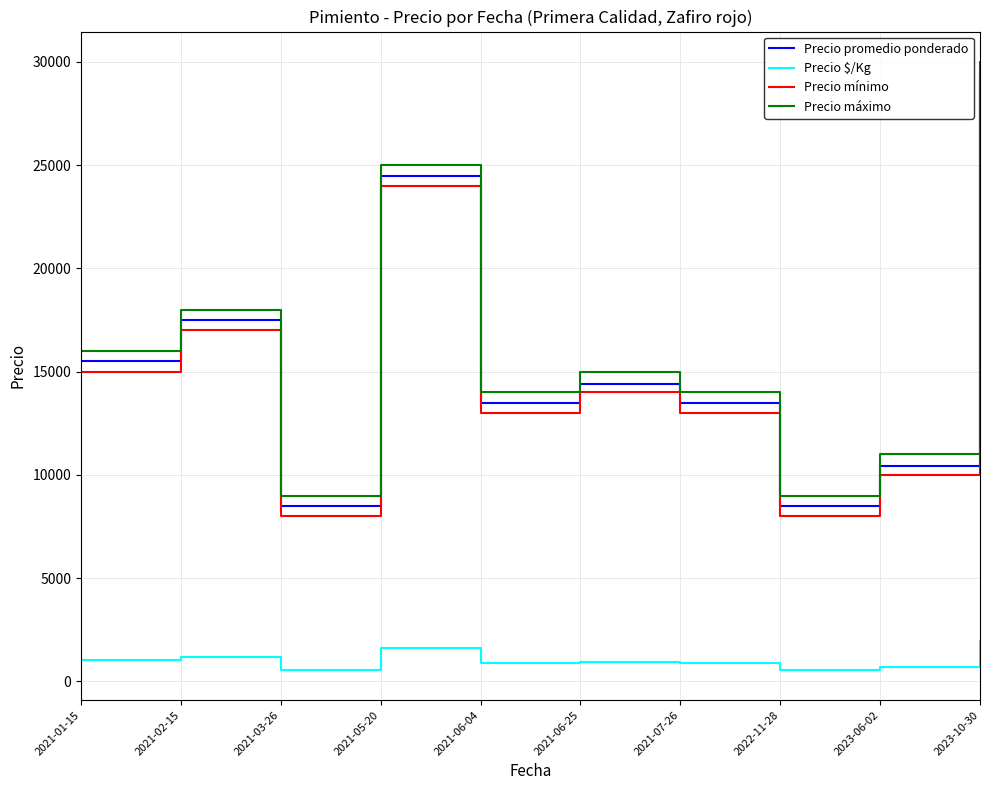

True or false: Precio máximo and Precio promedio ponderado intersect in this chart.

False